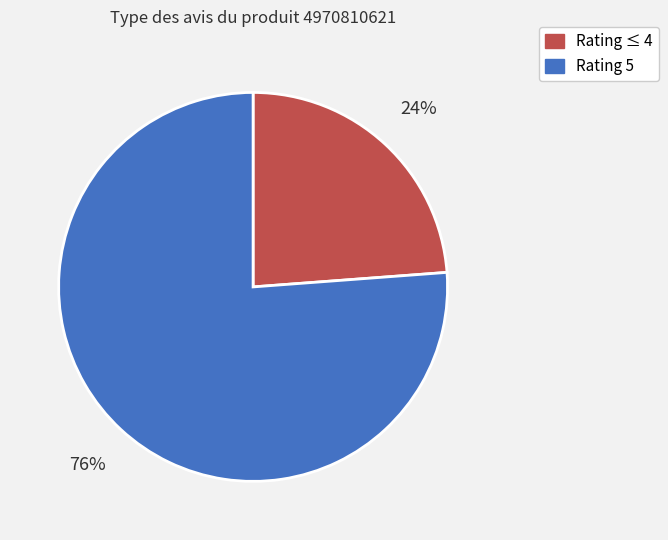

To the nearest percent, what is the difference between the largest and smallest slice percentages?

52%